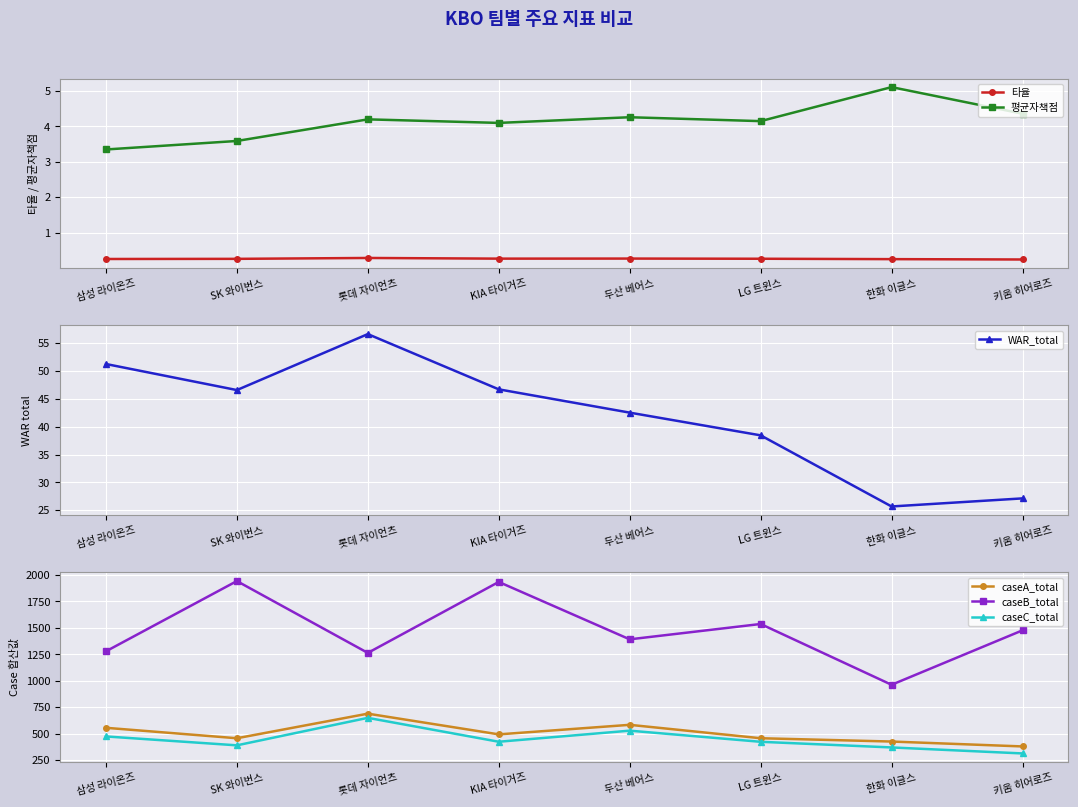

What is the label of the 7th point from the right?

SK 와이번스